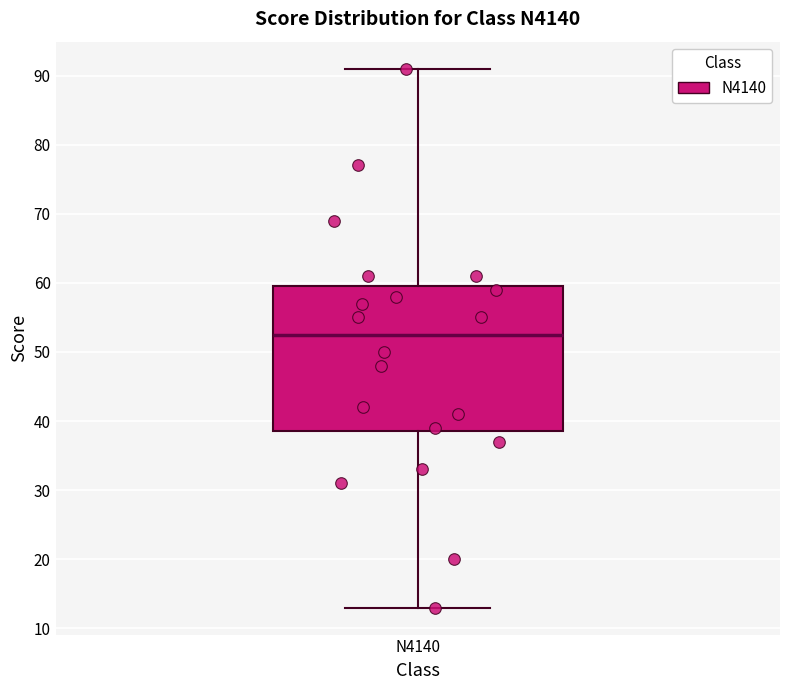

Transcribe this box plot: give where the median line is, the range the box spans, and where the two whiskers end, as read against the y-axis. The values are not printed on the chart, so give them approximately, as read against the axis.

median 53, box 39 to 60, whiskers 13 to 91